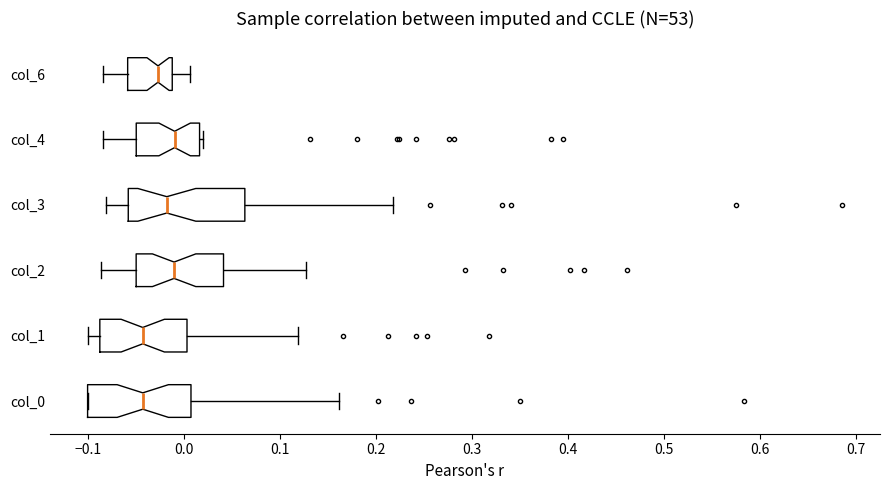

Reading bottom to top, read every box against the x-axis: the position of its median line, the range the box covers, and the ends of its whiskers. The values are not printed on the chart, so give them approximately, as read against the axis.

col_0: median -0.04, box -0.10 to 0.01, whiskers -0.10 to 0.16
col_1: median -0.04, box -0.09 to 0.00, whiskers -0.10 to 0.12
col_2: median -0.01, box -0.05 to 0.04, whiskers -0.09 to 0.13
col_3: median -0.02, box -0.06 to 0.06, whiskers -0.08 to 0.22
col_4: median -0.01, box -0.05 to 0.02, whiskers -0.08 to 0.02 (just right of the box's right edge)
col_6: median -0.03, box -0.06 to -0.01, whiskers -0.08 to 0.01